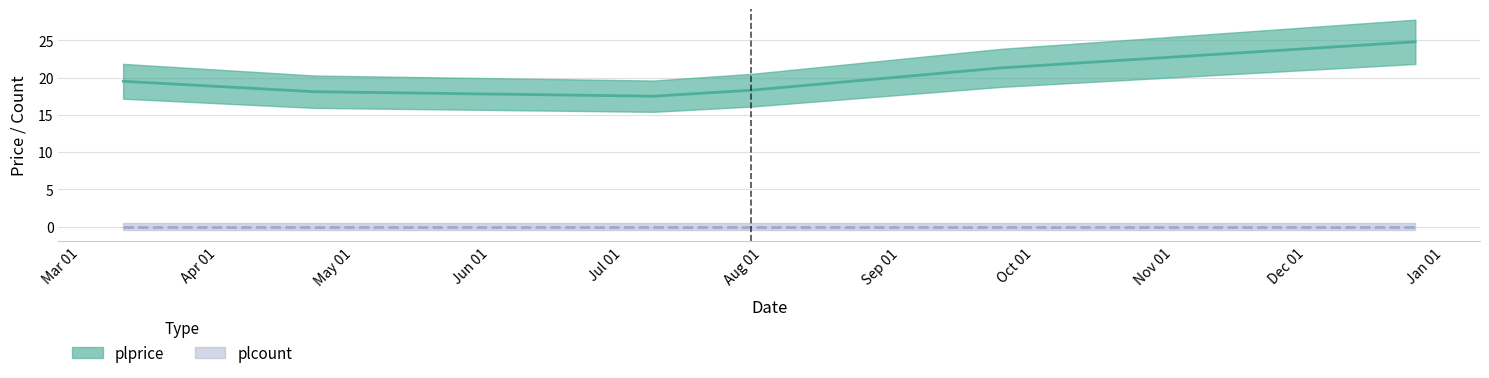

What position from the right is 2022-07-12?

4